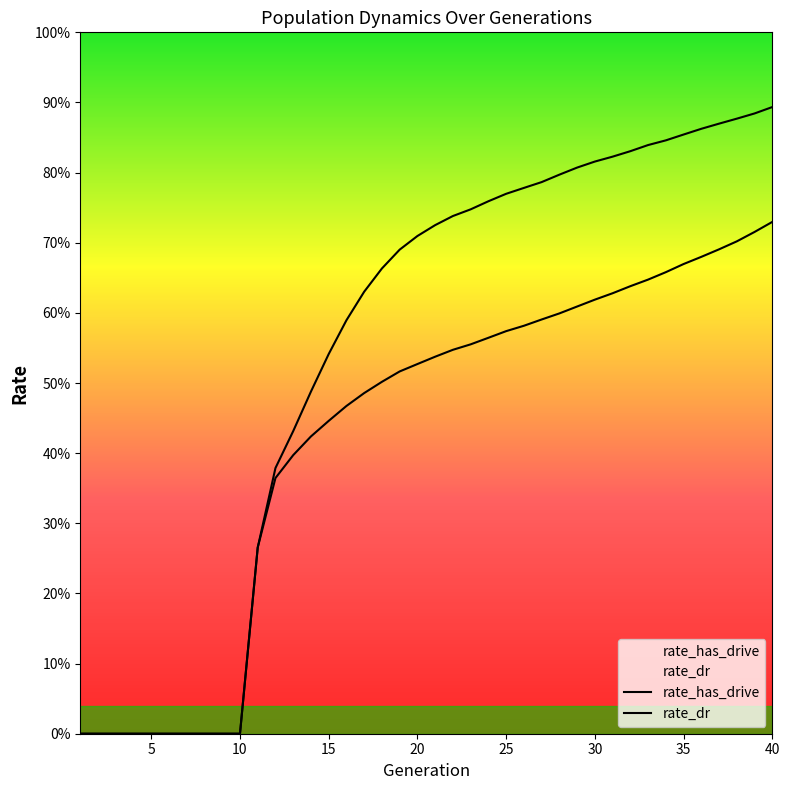

What are all the series names shown in the legend?

rate_has_drive, rate_dr